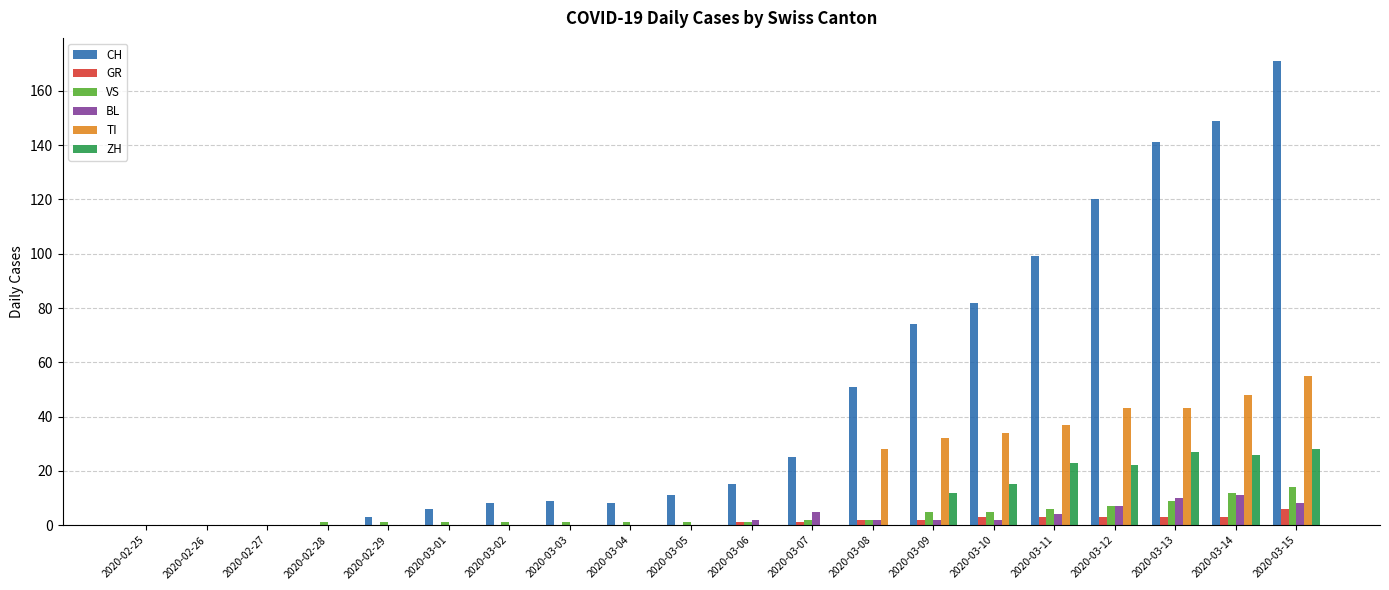

Count the number of data series in this chart.

6